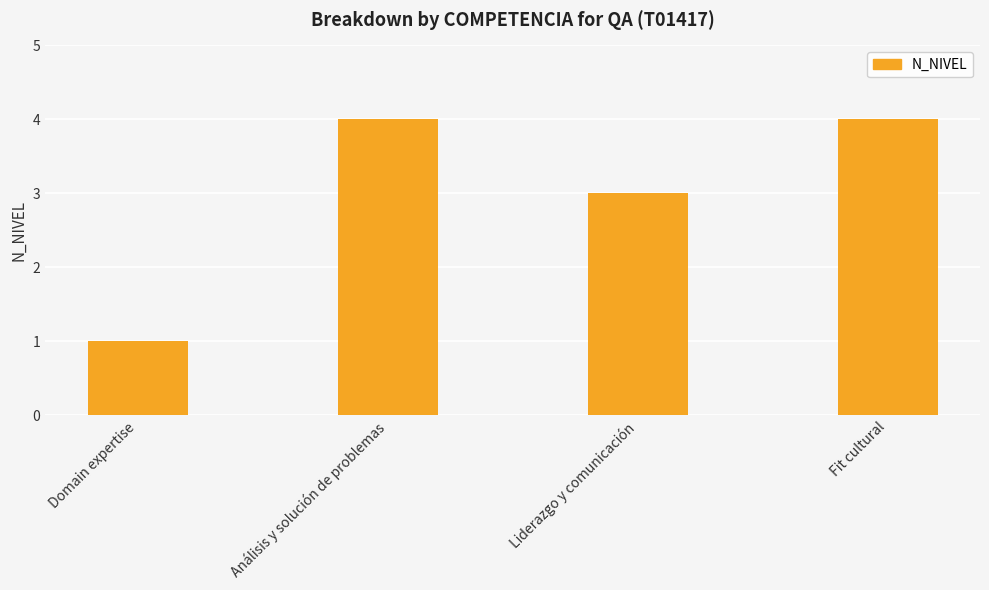

What is the average value?

3